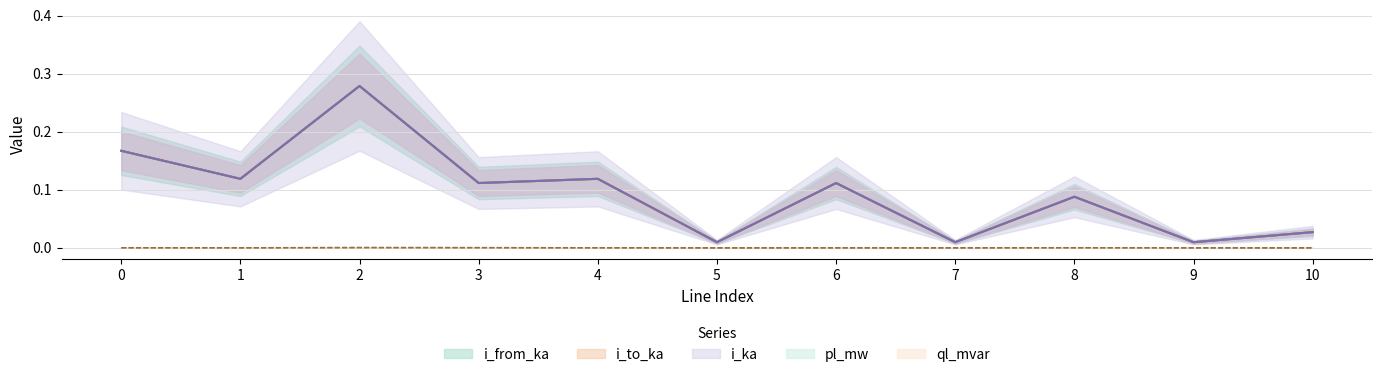

Which label corresponds to the smallest value in the chart?

5